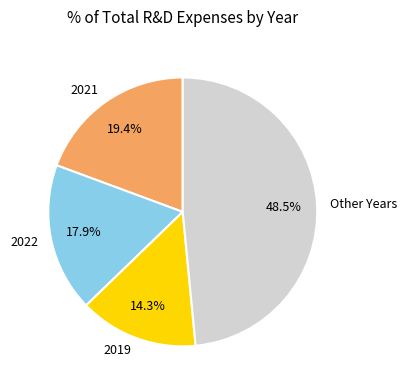

Is there a majority slice in this chart?

No